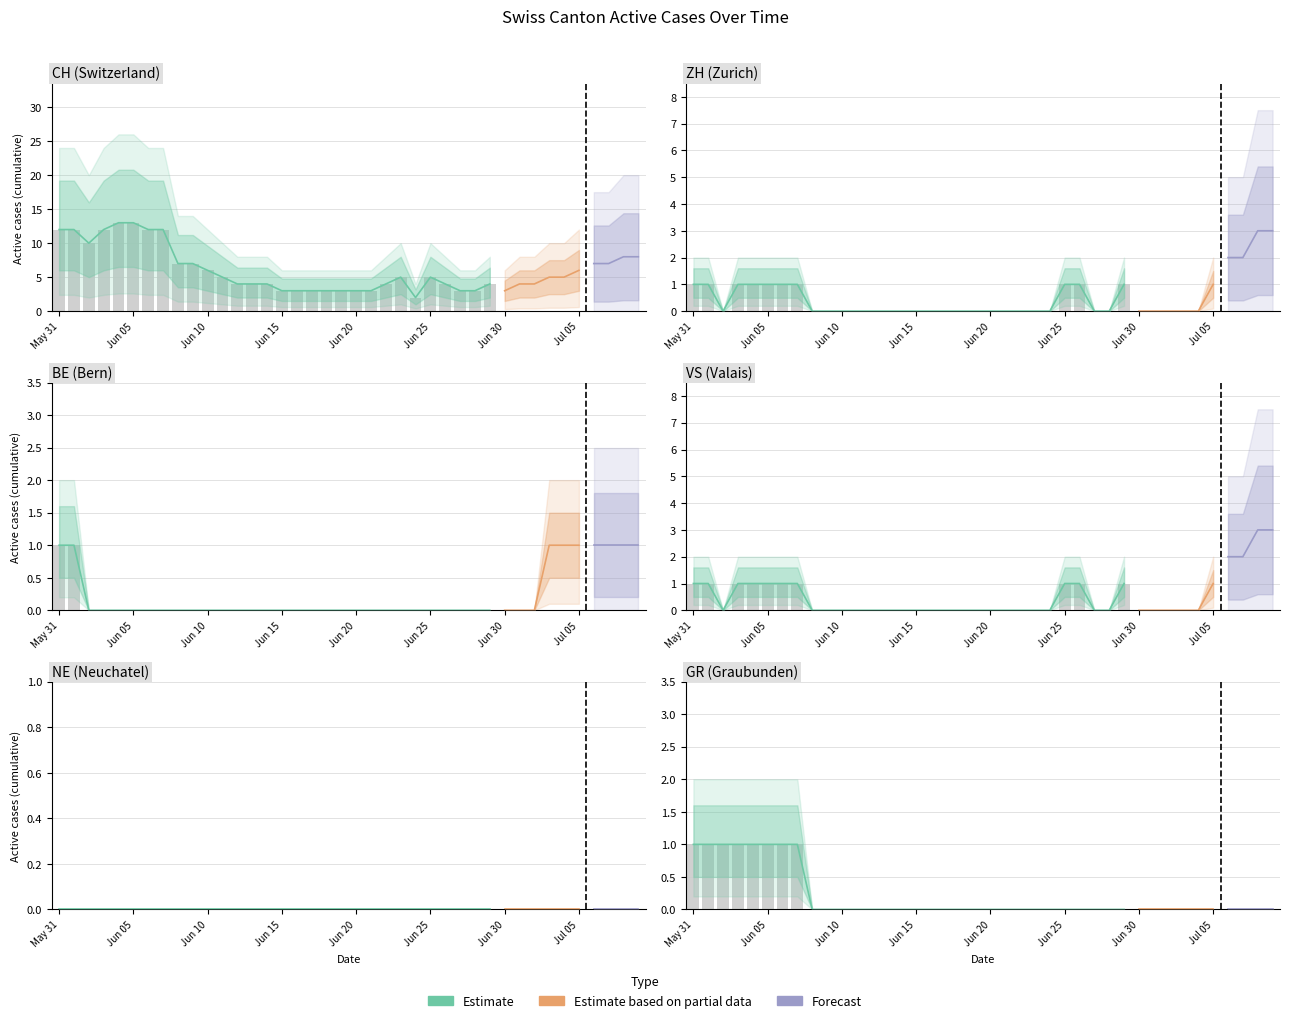

Does the chart contain any negative values?

No